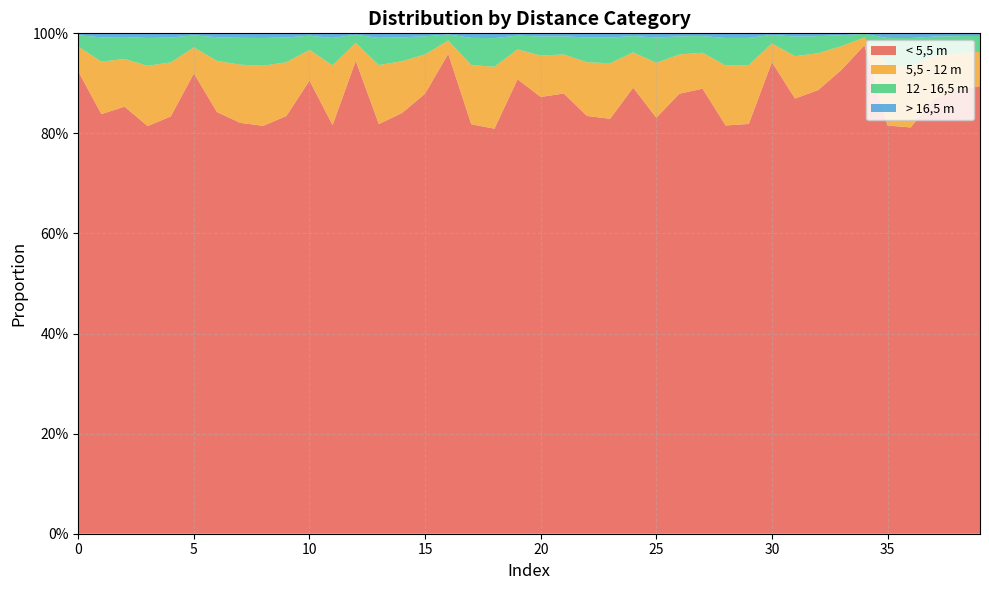

Reading left to right, list all the values displayed in this chart.

< 5,5 m: 0=0.9	1=0.8	2=0.9	3=0.8	4=0.8	5=0.9	6=0.8	7=0.8	8=0.8	9=0.8	10=0.9	11=0.8	12=0.9	13=0.8	14=0.8	15=0.9	16=1.0	17=0.8	18=0.8	19=0.9	20=0.9	21=0.9	22=0.8	23=0.8	24=0.9	25=0.8	26=0.9	27=0.9	28=0.8	29=0.8	30=0.9	31=0.9	32=0.9	33=0.9	34=1.0	35=0.8	36=0.8	37=0.9	38=0.9	39=0.9
5,5 - 12 m: 0=0.0	1=0.1	2=0.1	3=0.1	4=0.1	5=0.1	6=0.1	7=0.1	8=0.1	9=0.1	10=0.1	11=0.1	12=0.0	13=0.1	14=0.1	15=0.1	16=0.0	17=0.1	18=0.1	19=0.1	20=0.1	21=0.1	22=0.1	23=0.1	24=0.1	25=0.1	26=0.1	27=0.1	28=0.1	29=0.1	30=0.0	31=0.1	32=0.1	33=0.0	34=0.0	35=0.1	36=0.1	37=0.1	38=0.1	39=0.1
12 - 16,5 m: 0=0.0	1=0.0	2=0.0	3=0.1	4=0.0	5=0.0	6=0.0	7=0.1	8=0.1	9=0.0	10=0.0	11=0.1	12=0.0	13=0.1	14=0.0	15=0.0	16=0.0	17=0.1	18=0.1	19=0.0	20=0.0	21=0.0	22=0.0	23=0.1	24=0.0	25=0.1	26=0.0	27=0.0	28=0.1	29=0.1	30=0.0	31=0.0	32=0.0	33=0.0	34=0.0	35=0.1	36=0.1	37=0.0	38=0.0	39=0.0
> 16,5 m: 0=0.0	1=0.0	2=0.0	3=0.0	4=0.0	5=0.0	6=0.0	7=0.0	8=0.0	9=0.0	10=0.0	11=0.0	12=0.0	13=0.0	14=0.0	15=0.0	16=0.0	17=0.0	18=0.0	19=0.0	20=0.0	21=0.0	22=0.0	23=0.0	24=0.0	25=0.0	26=0.0	27=0.0	28=0.0	29=0.0	30=0.0	31=0.0	32=0.0	33=0.0	34=0.0	35=0.0	36=0.0	37=0.0	38=0.0	39=0.0